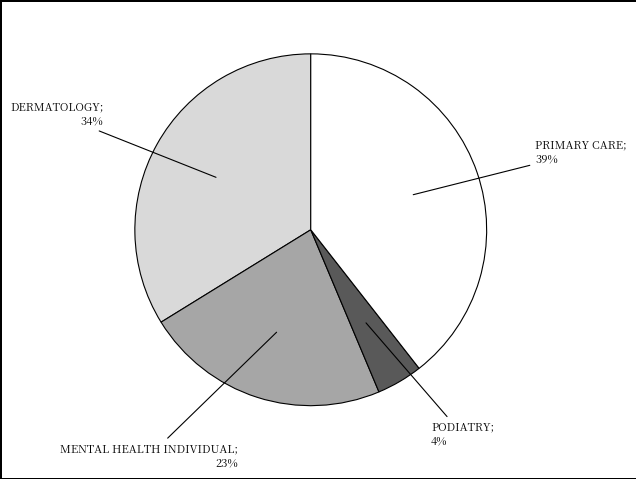

Count the number of slices in the pie.

4